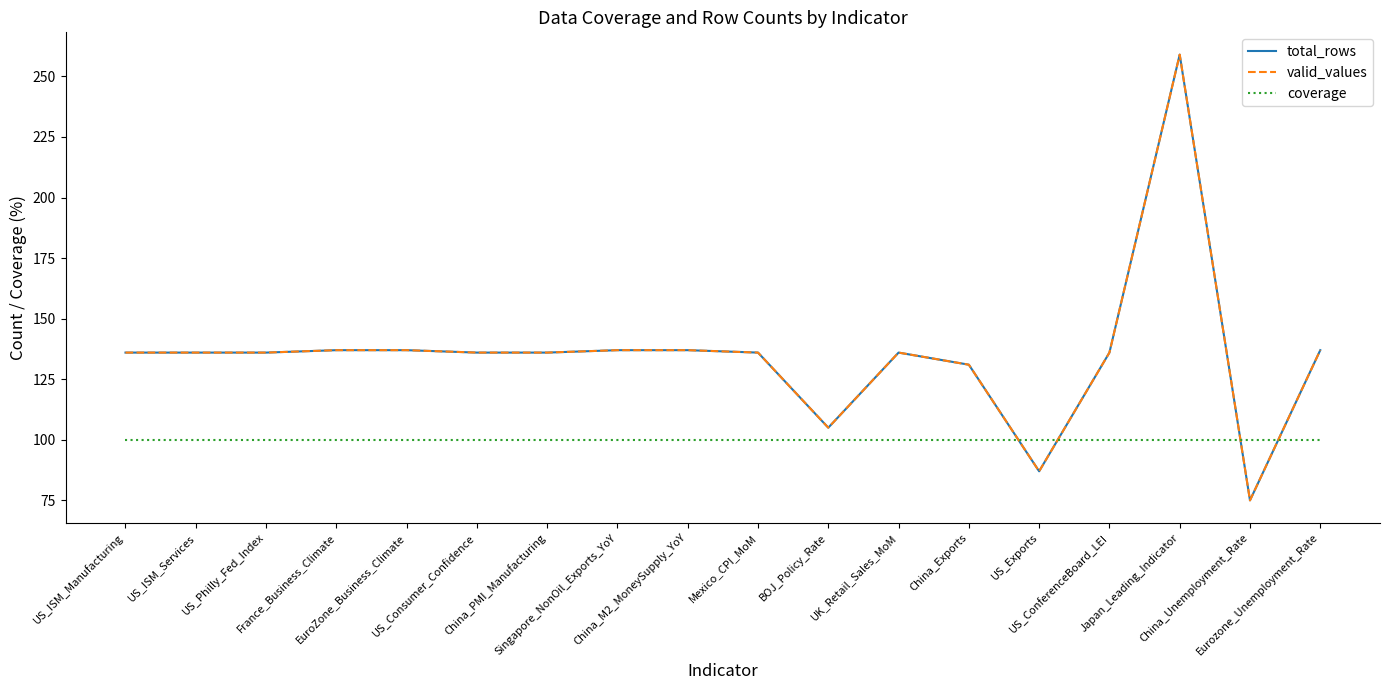

Which has a higher value, Mexico_CPI_MoM or US_Philly_Fed_Index?

Mexico_CPI_MoM